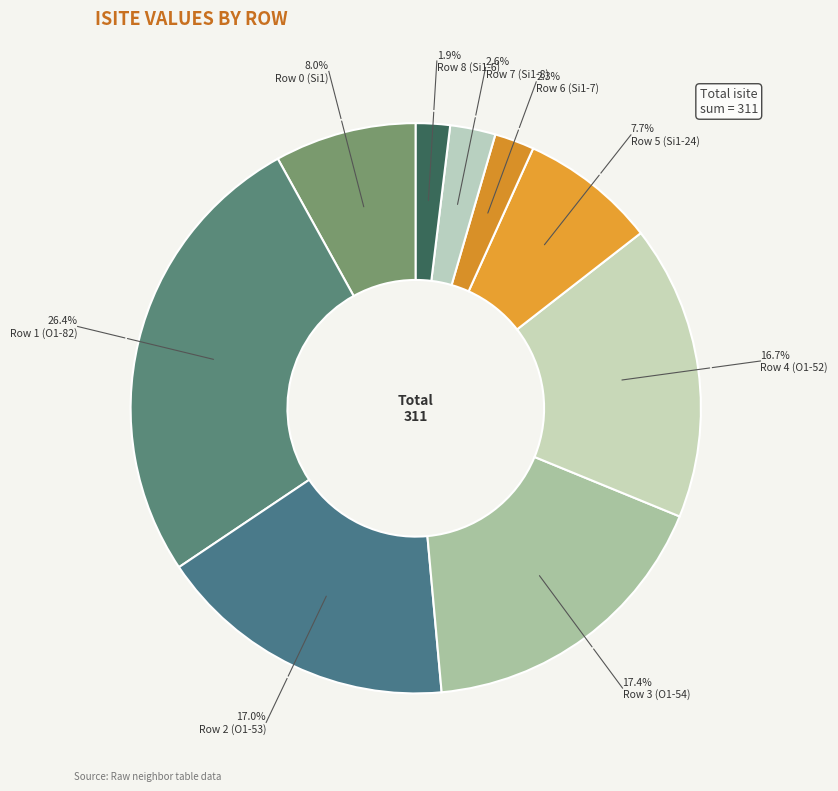

How many segments does this pie chart have?

9